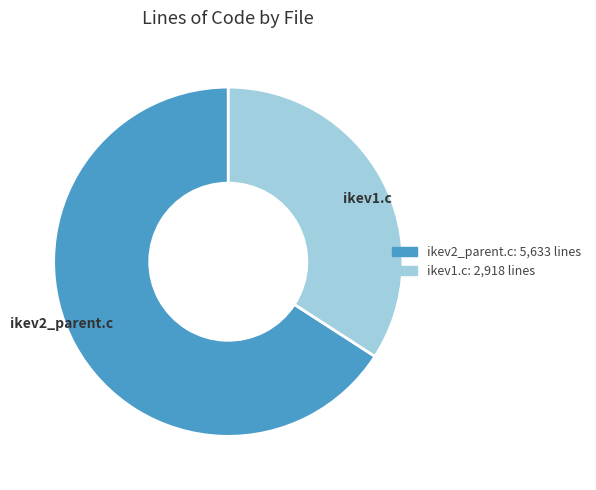

Do ikev1.c and ikev2_parent.c together represent more than half of the pie?

Yes